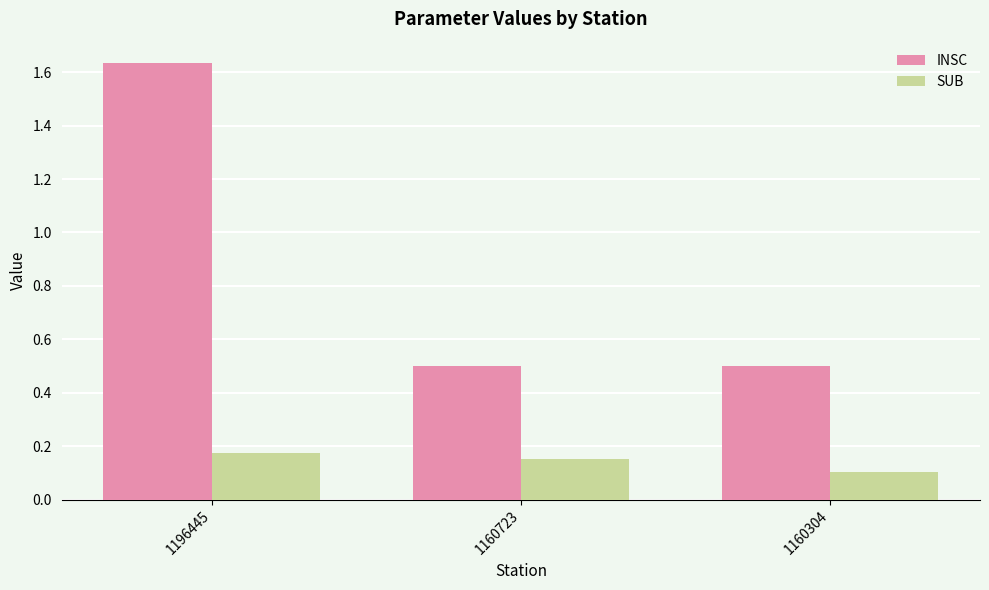

What is the approximate value of INSC at 1160723?

0.5